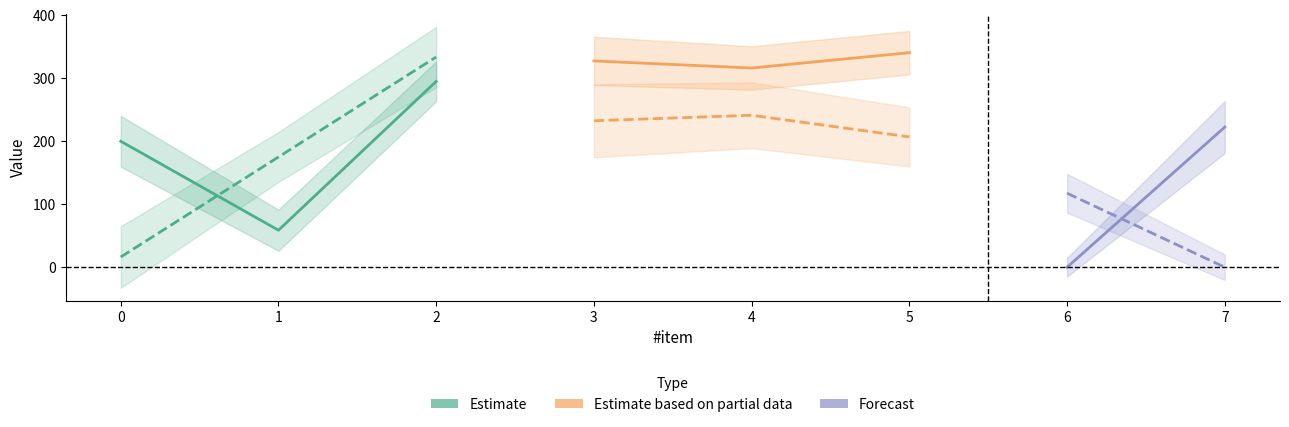

Reading left to right, list all the values displayed in this chart.

x: 200.0	58.8	295.0	327.5	316.2	340.6	0.0	222.5
y: 16.2	175.0	333.8	232.5	241.2	206.9	117.5	0.0
dx: 40.3	32.7	31.7	38.3	34.5	34.5	14.9	41.1
dy: 48.9	39.6	47.9	58.0	52.2	47.0	30.8	20.2
label: 1.0	1.0	1.0	1.0	1.0	1.0	1.0	1.0